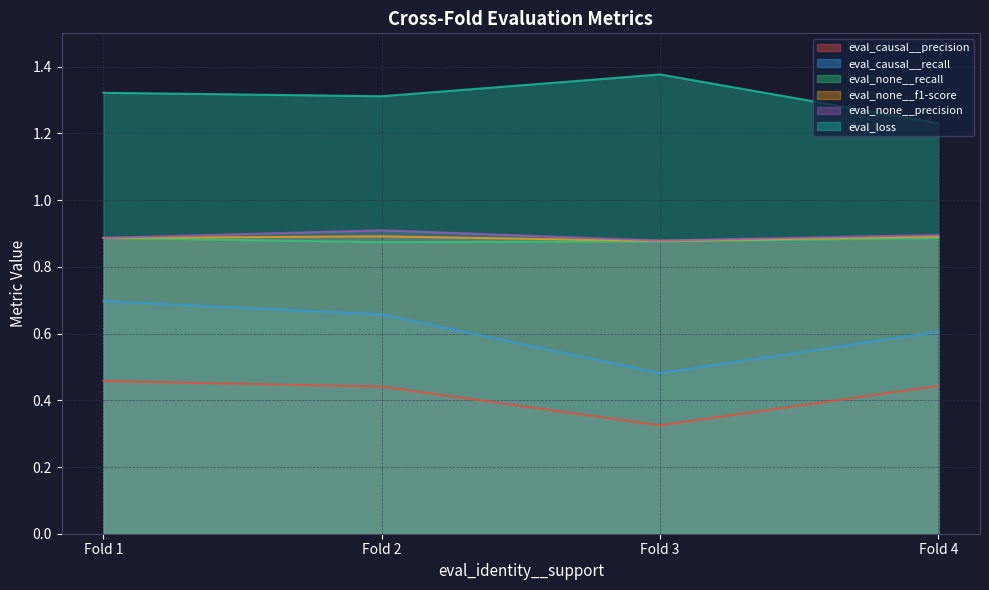

The eval_loss series shows 1.3 at 20.0. True or false?

True